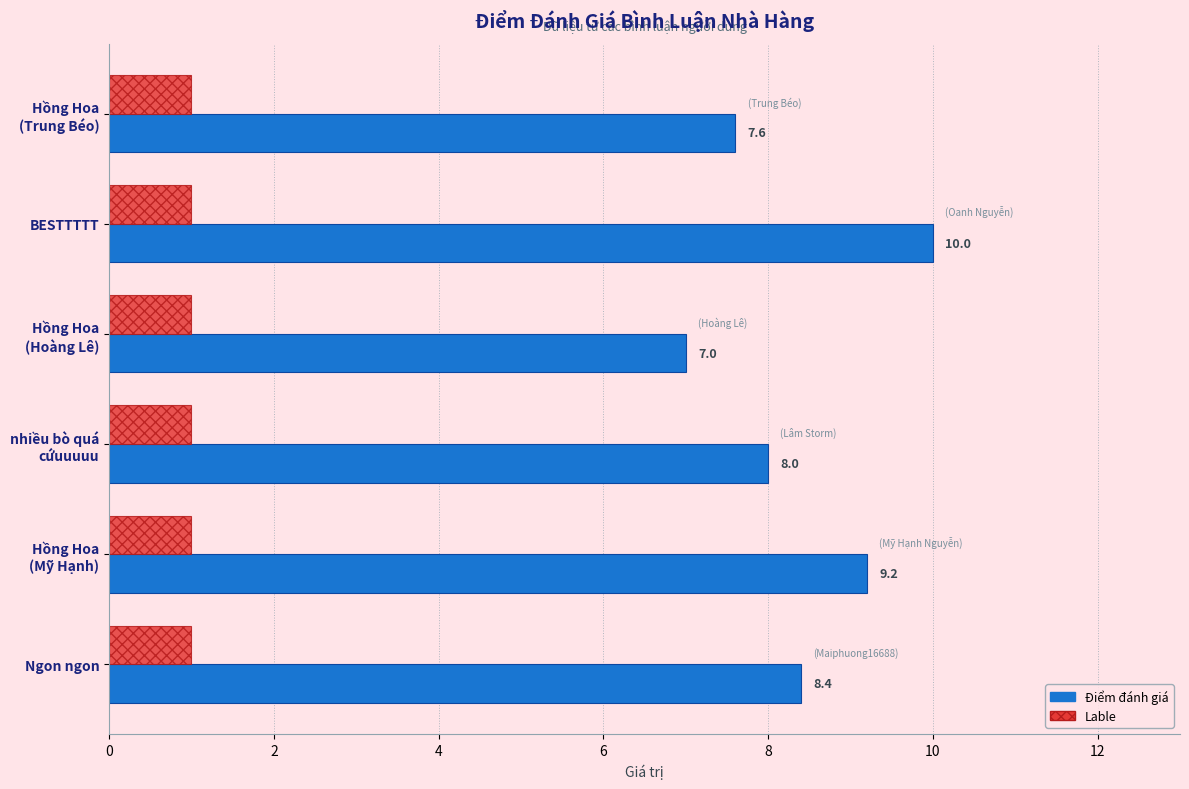

What is the total value across all series at BESTTTTT?

11.0